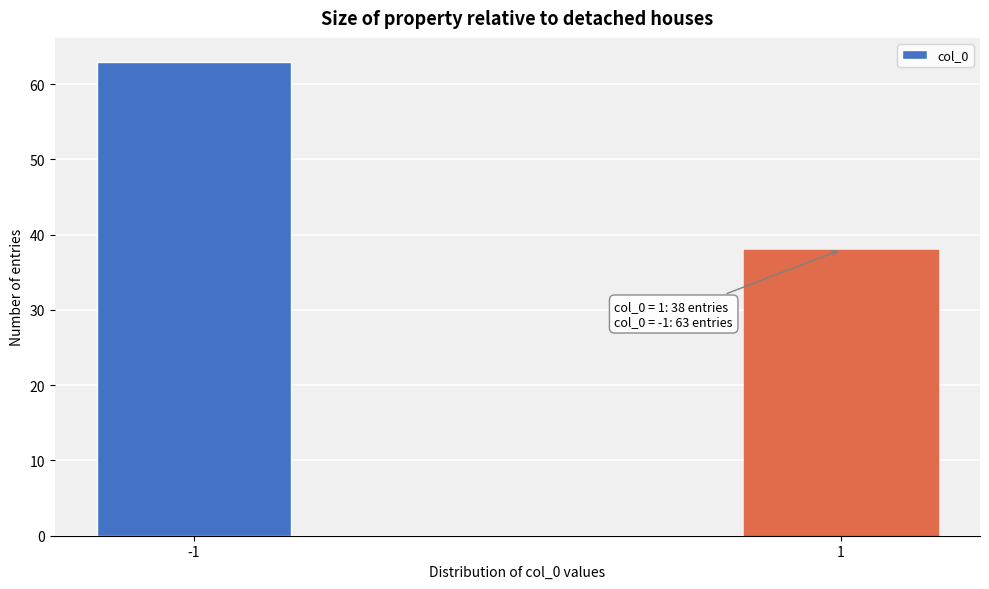

Reading left to right, what are all the values shown in this chart?

63	38